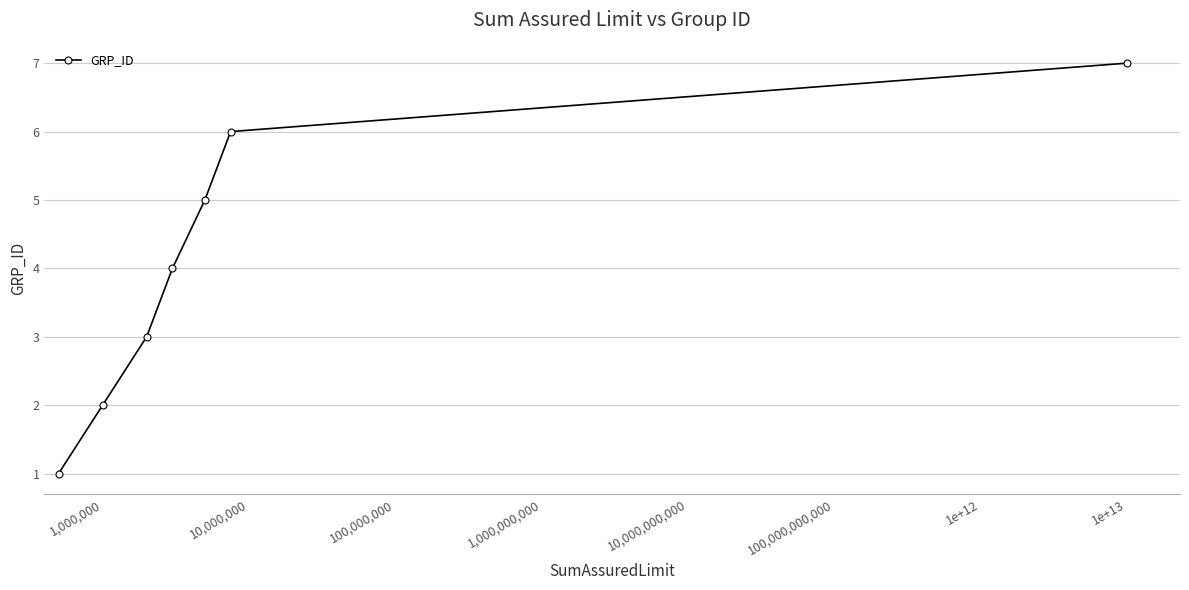

What is the difference between the maximum and minimum values?

6